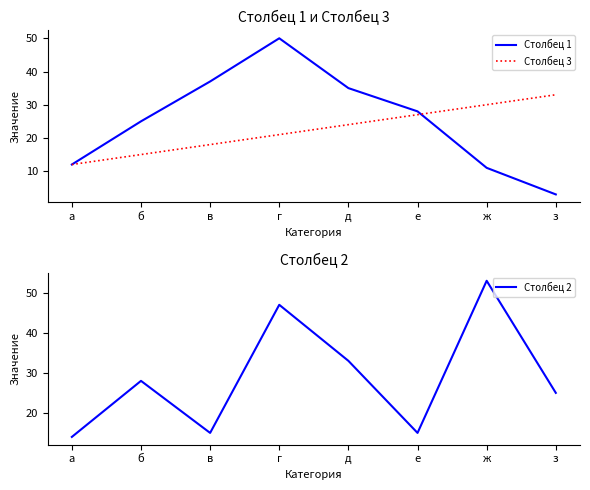

The Столбец 1 series shows 12 at а. True or false?

True